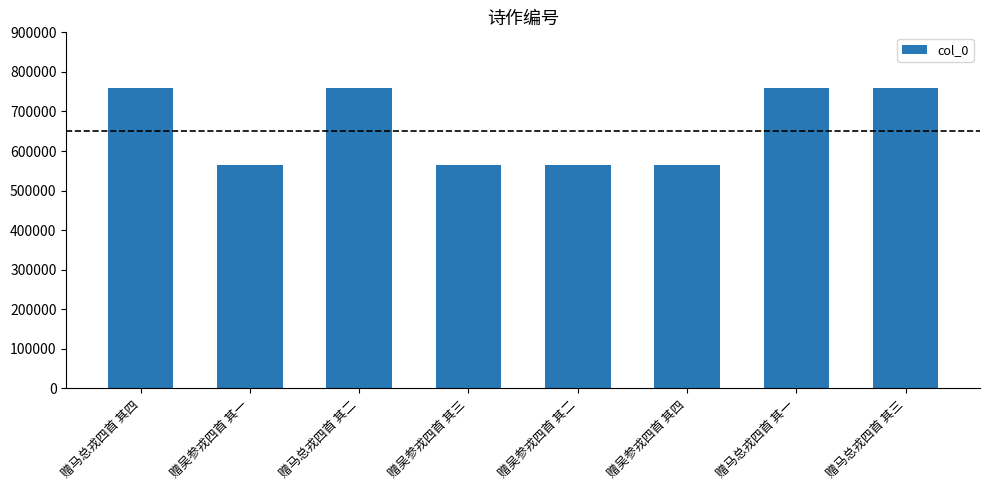

True or false: the data shows 1334901 at 赠马总戎四首 其四.

False